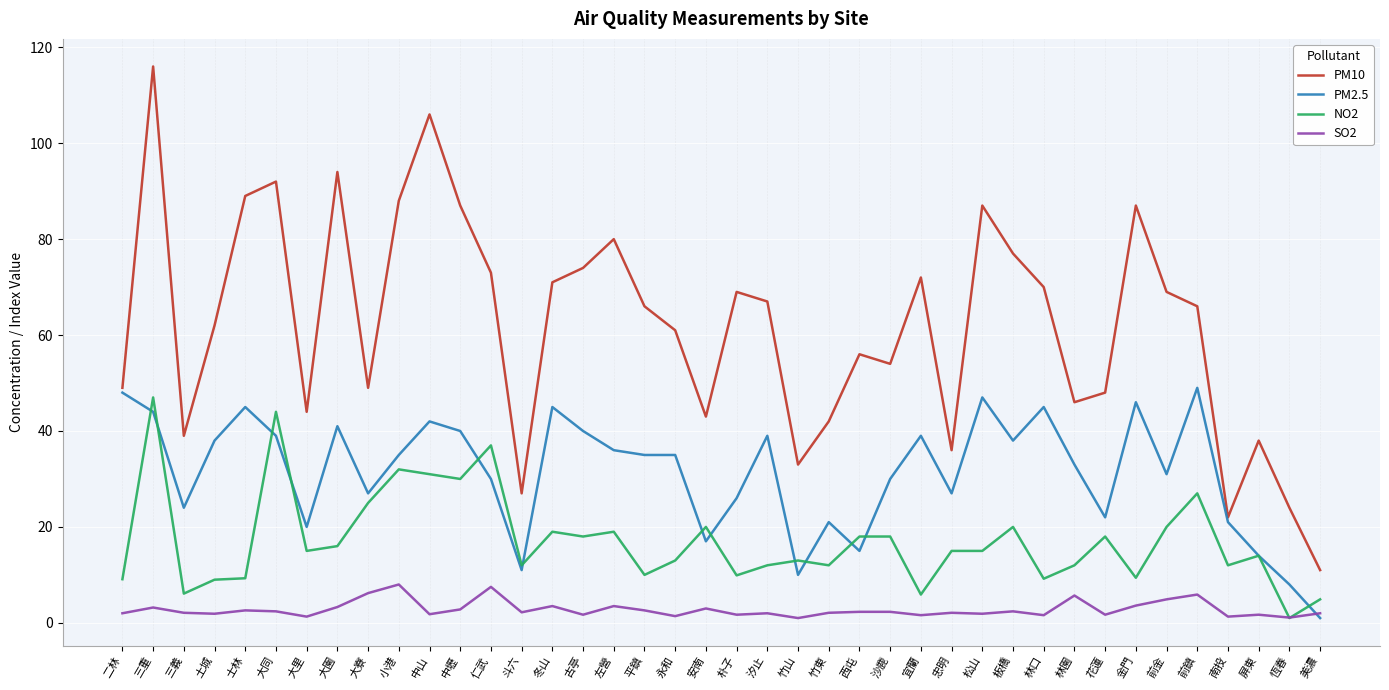

Rank the series by their maximum value, from lowest to highest.

SO2, NO2, PM2.5, PM10